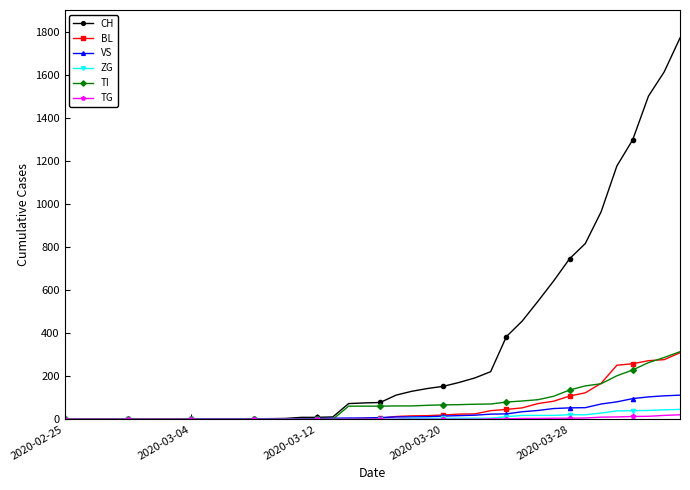

True or false: TG and TI intersect in this chart.

False